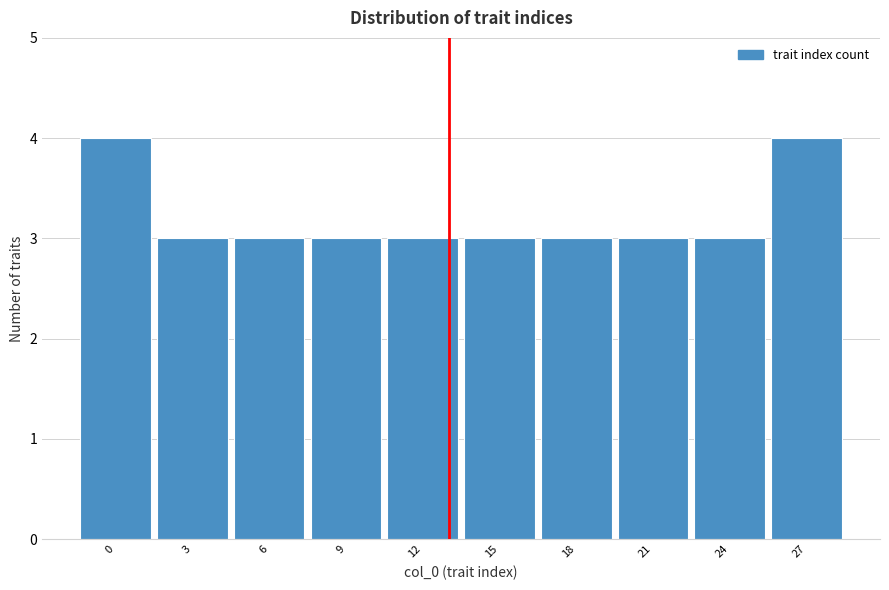

Reading right to left, what are all the values shown in this chart?

27=4	24=3	21=3	18=3	15=3	12=3	9=3	6=3	3=3	0=4